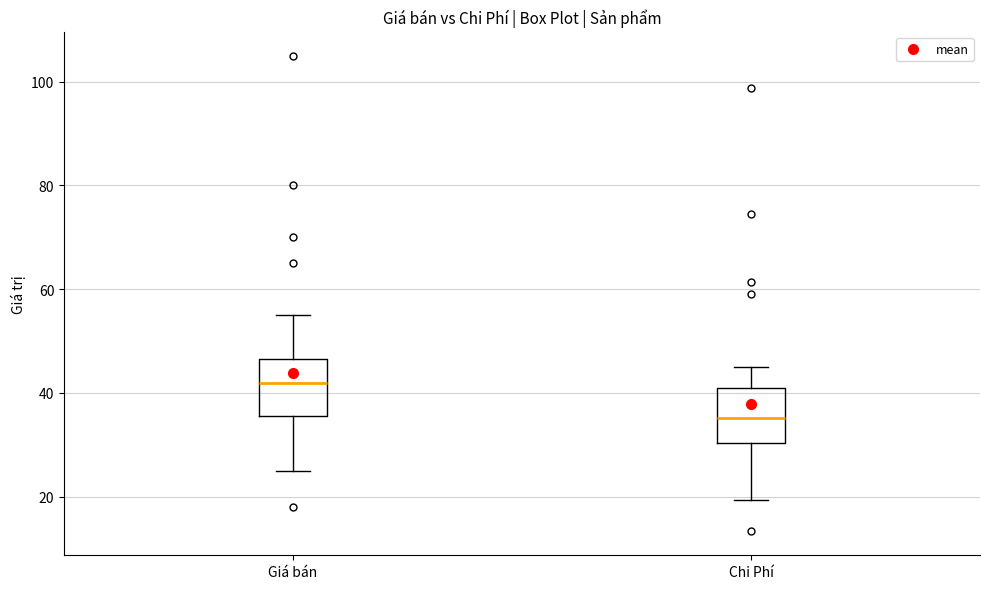

Where does the upper whisker of the box for Chi Phí end on the y-axis? The values are not printed on the chart, so give them approximately, as read against the axis.

46